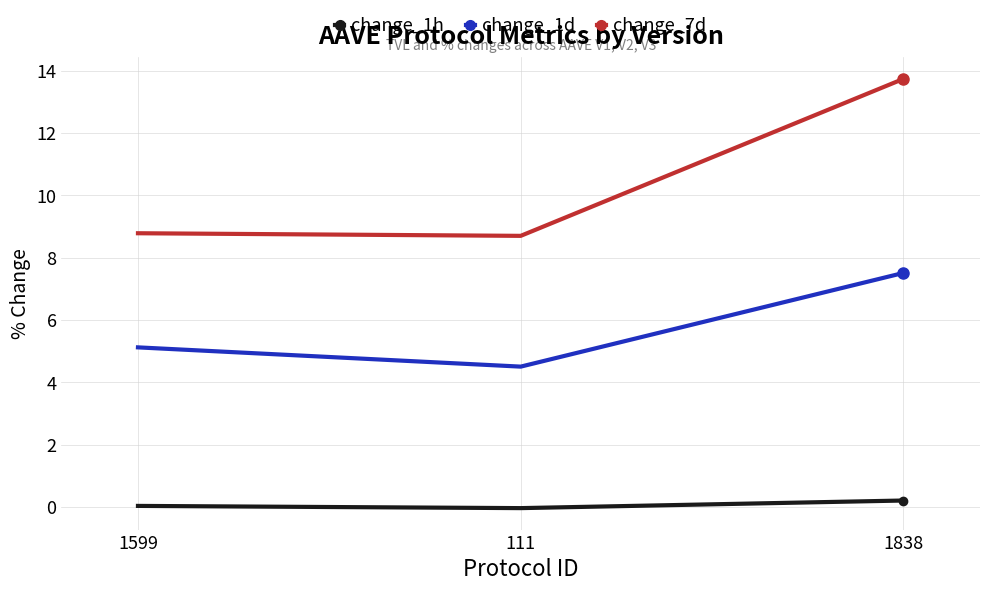

Does the chart display data point markers on the line(s)?

No